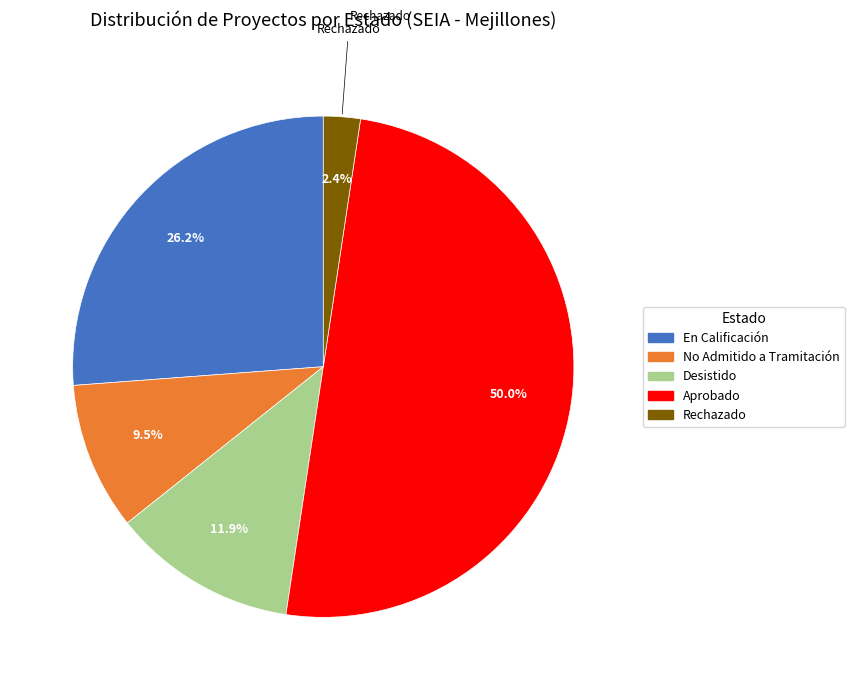

Rank the categories by value from lowest to highest.

Rechazado, No Admitido a Tramitación, Desistido, En Calificación, Aprobado